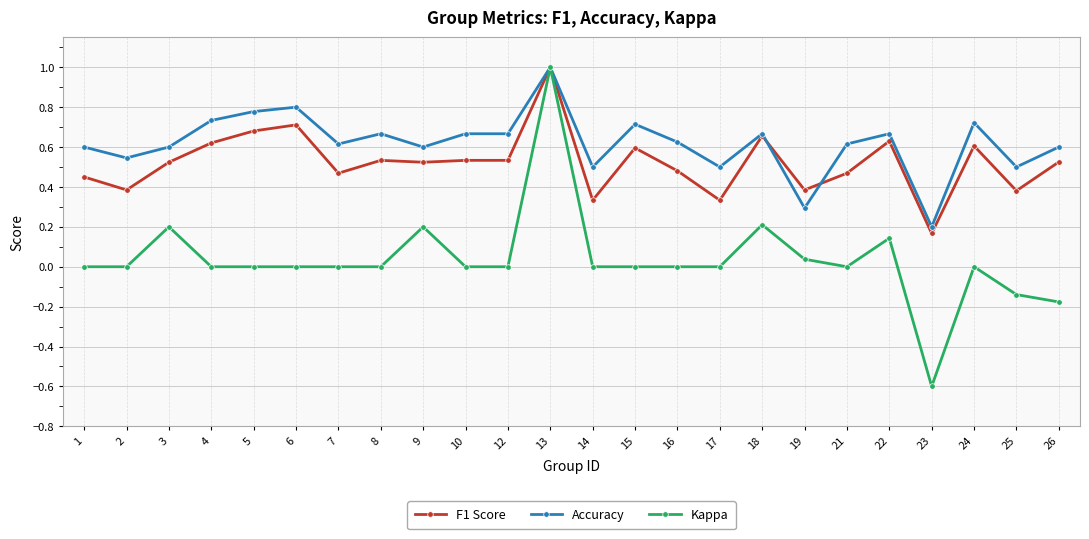

At 2, list the series in order from smallest to largest.

Kappa, F1 Score, Accuracy